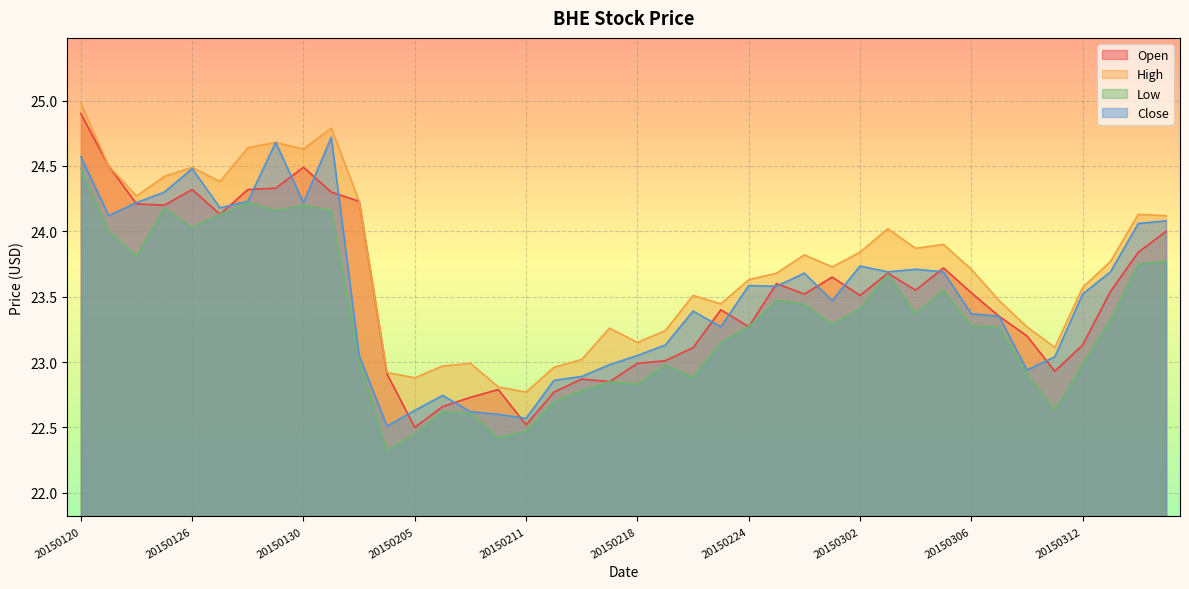

Rank the categories by Open value from lowest to highest.

20150205, 20150211, 20150206, 20150209, 20150212, 20150210, 20150217, 20150213, 20150204, 20150311, 20150218, 20150219, 20150220, 20150312, 20150310, 20150224, 20150309, 20150223, 20150302, 20150226, 20150306, 20150313, 20150304, 20150225, 20150227, 20150303, 20150305, 20150316, 20150317, 20150127, 20150123, 20150122, 20150203, 20150202, 20150126, 20150128, 20150129, 20150130, 20150121, 20150120